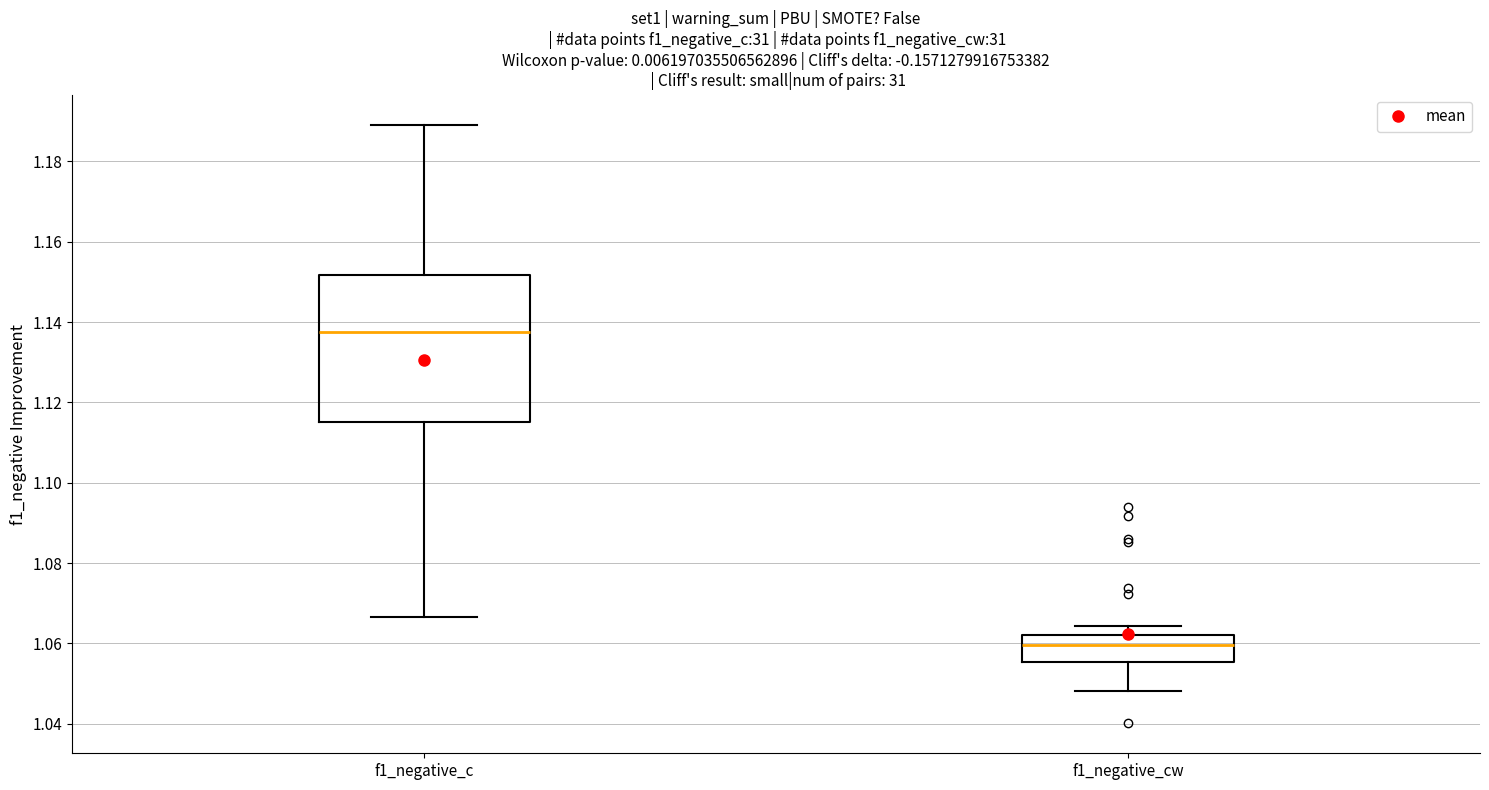

Reading left to right, read every box against the y-axis: the position of its median line, the range the box covers, and the ends of its whiskers. The values are not printed on the chart, so give them approximately, as read against the axis.

f1_negative_c: median 1.138, box 1.116 to 1.152, whiskers 1.066 to 1.190
f1_negative_cw: median 1.060, box 1.056 to 1.062, whiskers 1.048 to 1.064